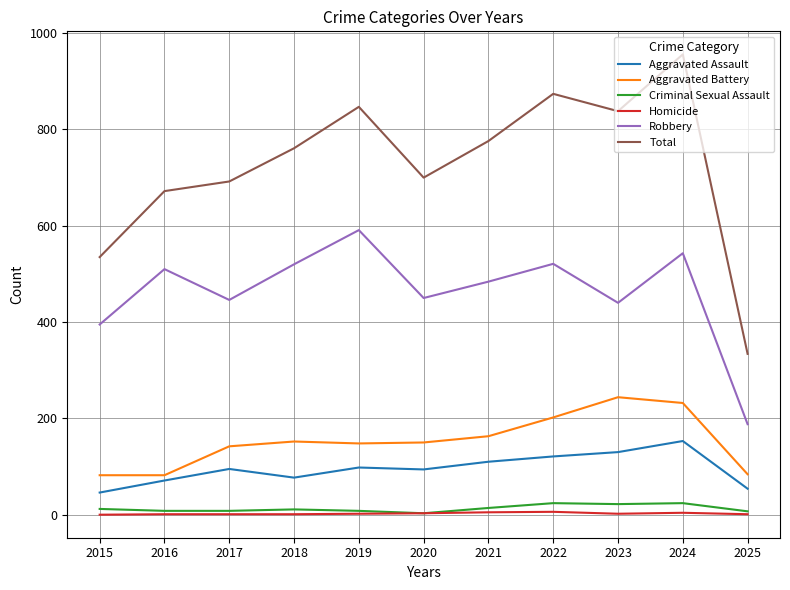

At which label does Aggravated Assault reach its peak?

2024